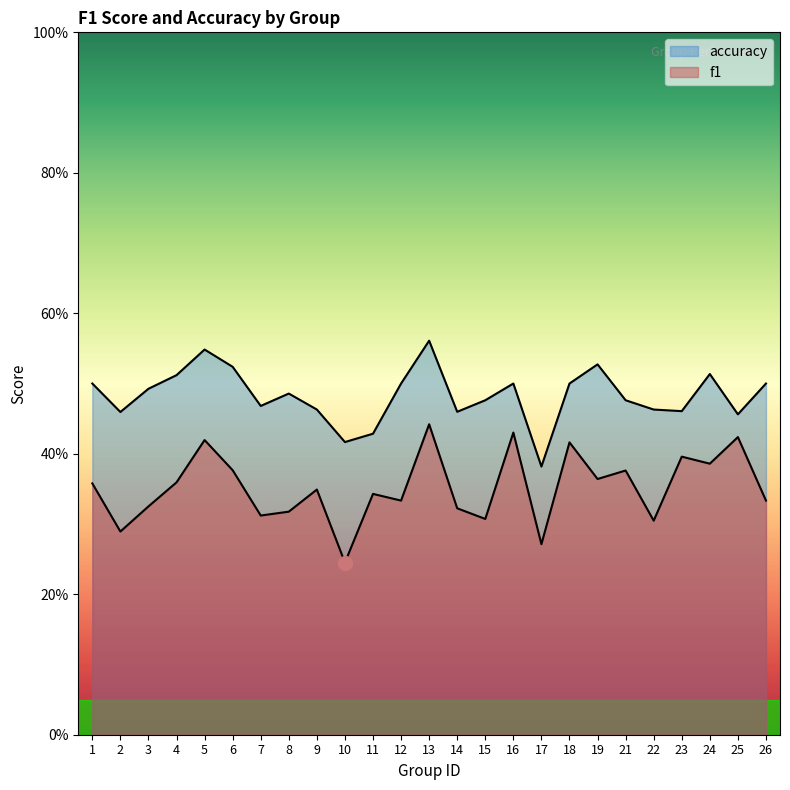

At how many categories does at least one series exceed 0?

25